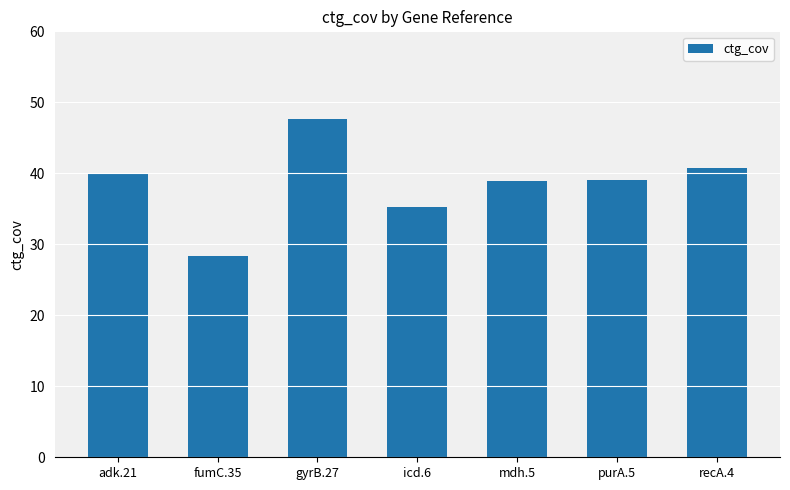

Where does the data first go above 39?

adk.21